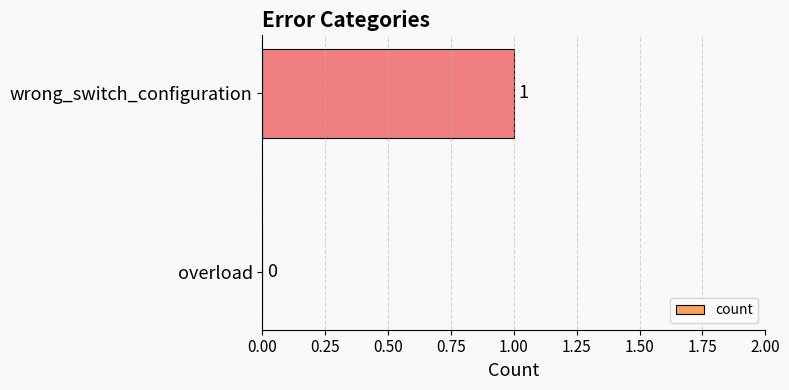

Count the number of data series in this chart.

1